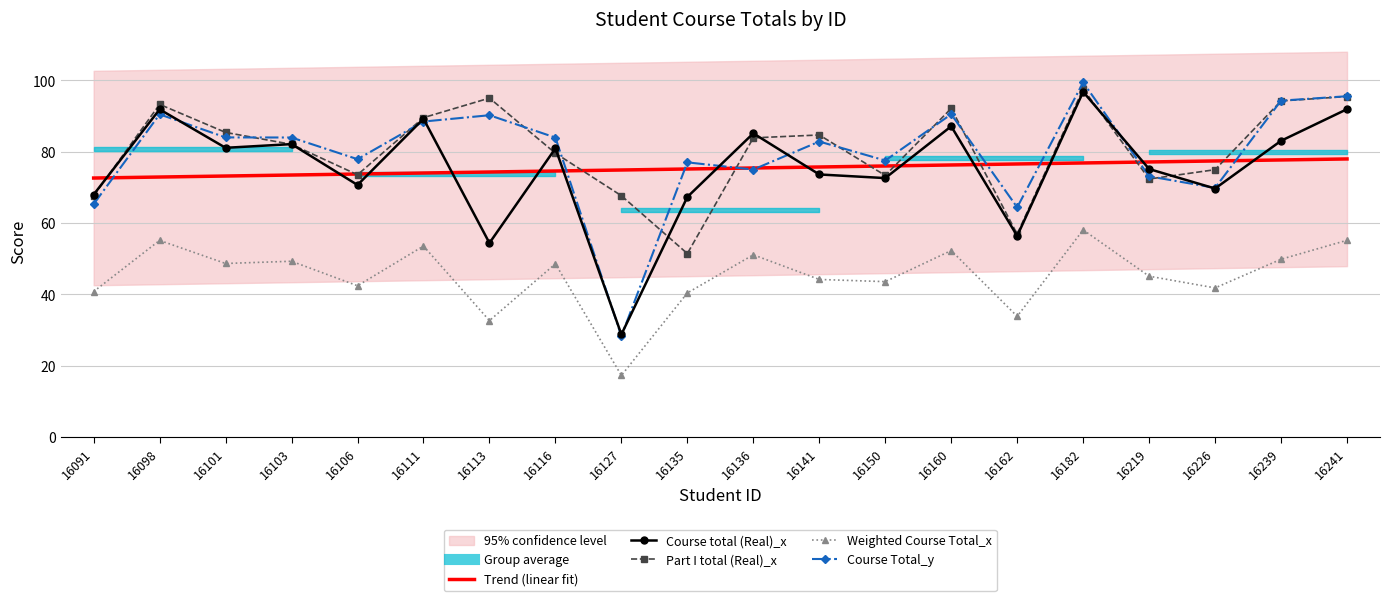

What is the sum of all Course total (Real)_x values?

1505.8